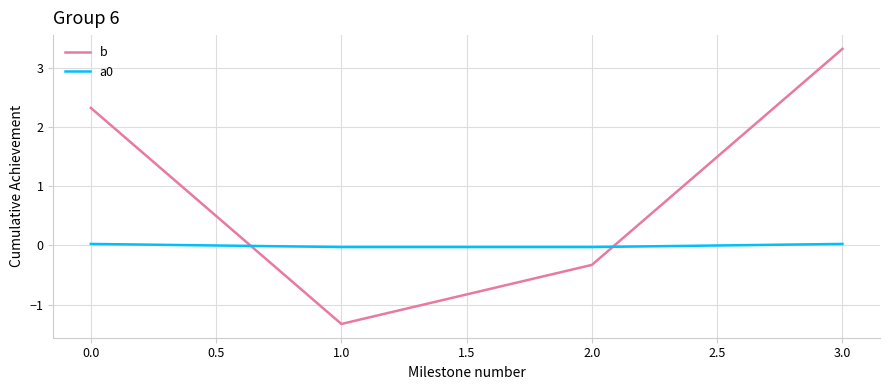

Between 1.0 and 2.0, which series saw the biggest shift?

b